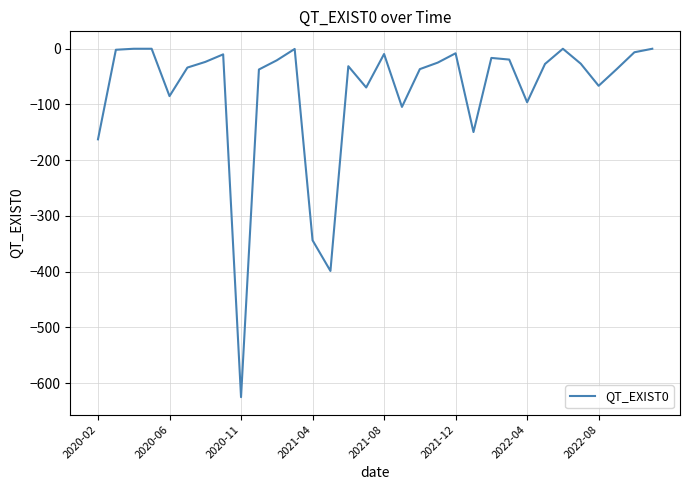

What is the smallest value displayed?

-625.0